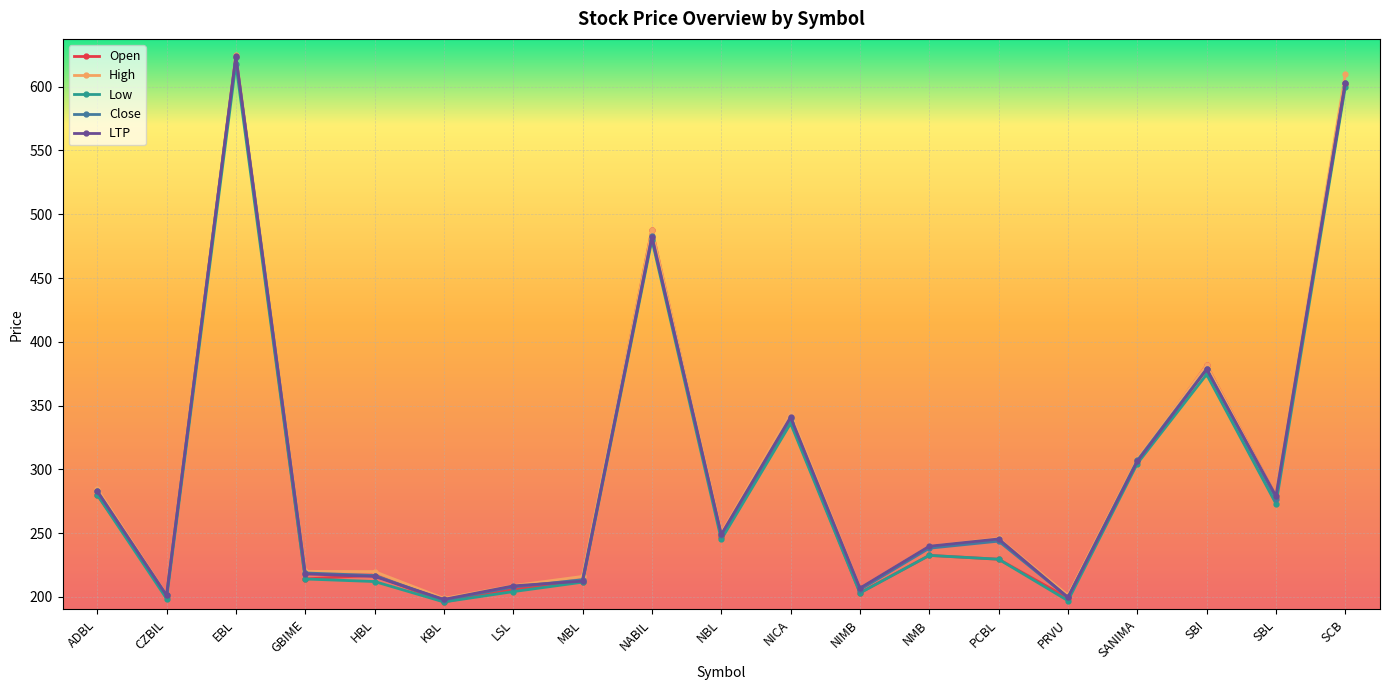

What is the lowest value of the High series?

198.8